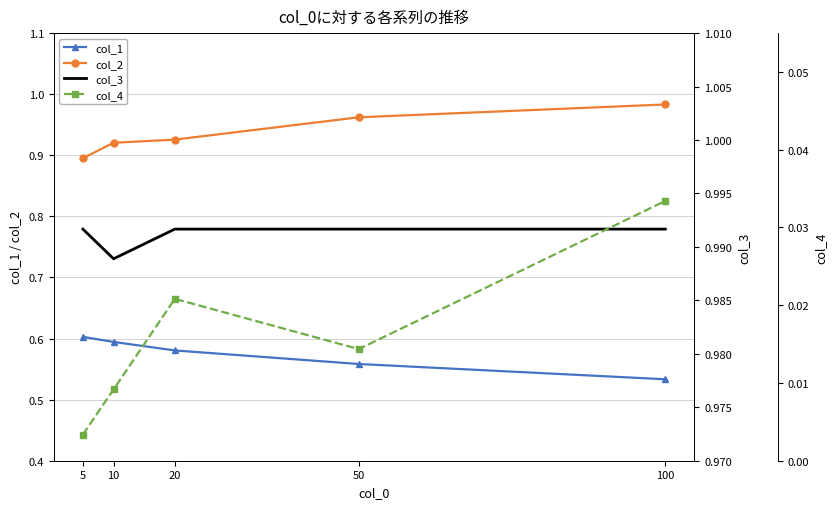

Rank the series at 100 from highest to lowest value.

col_3, col_2, col_1, col_4